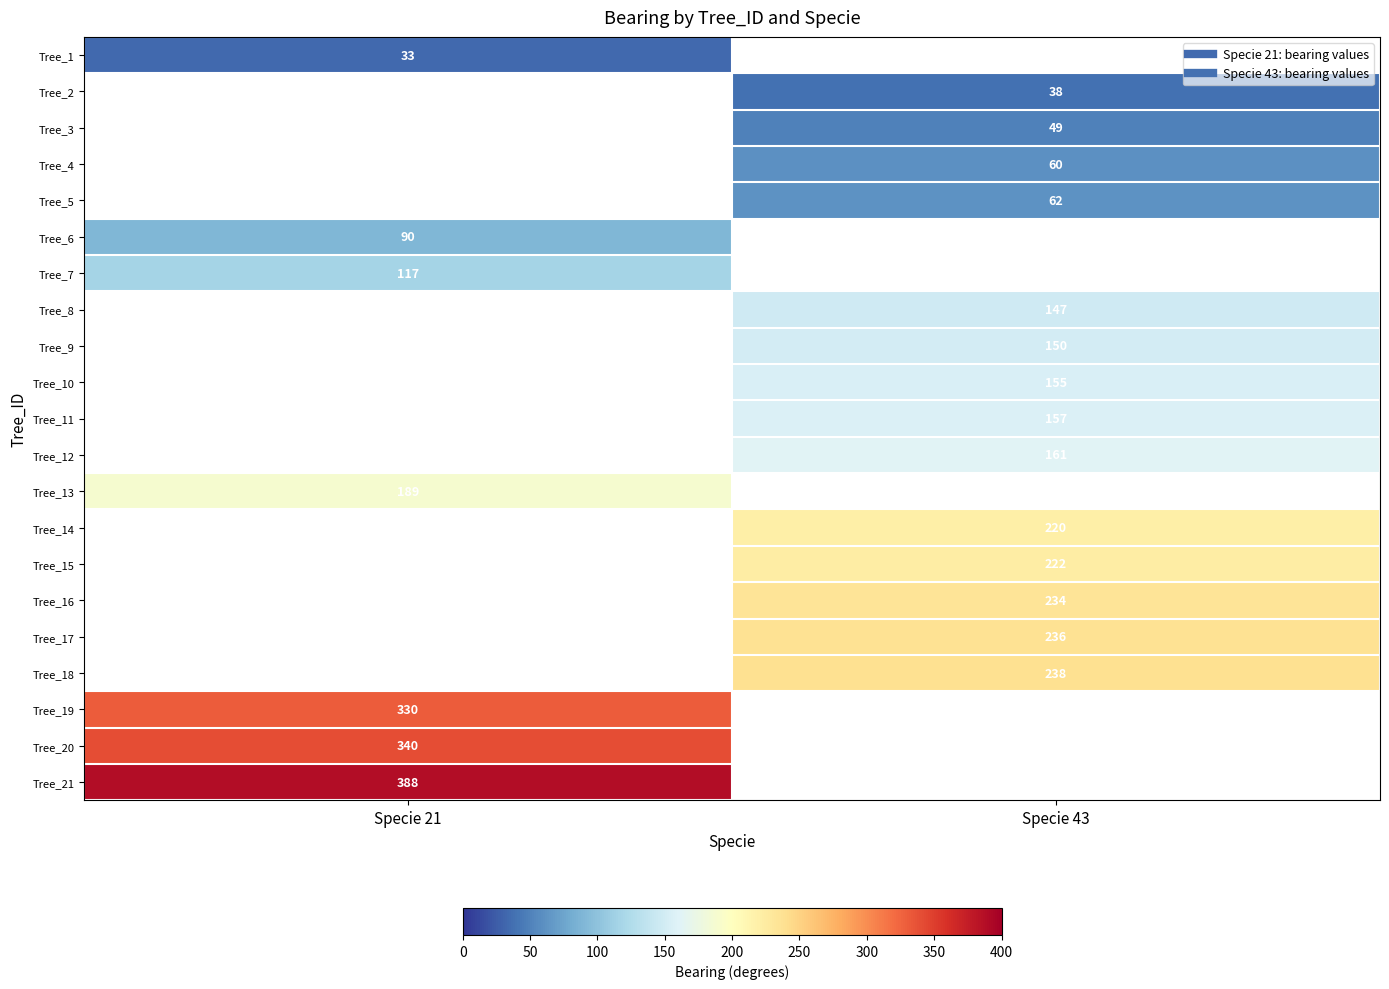

True or false: Tree_16 has a value of 234.0 at Specie 43.

True